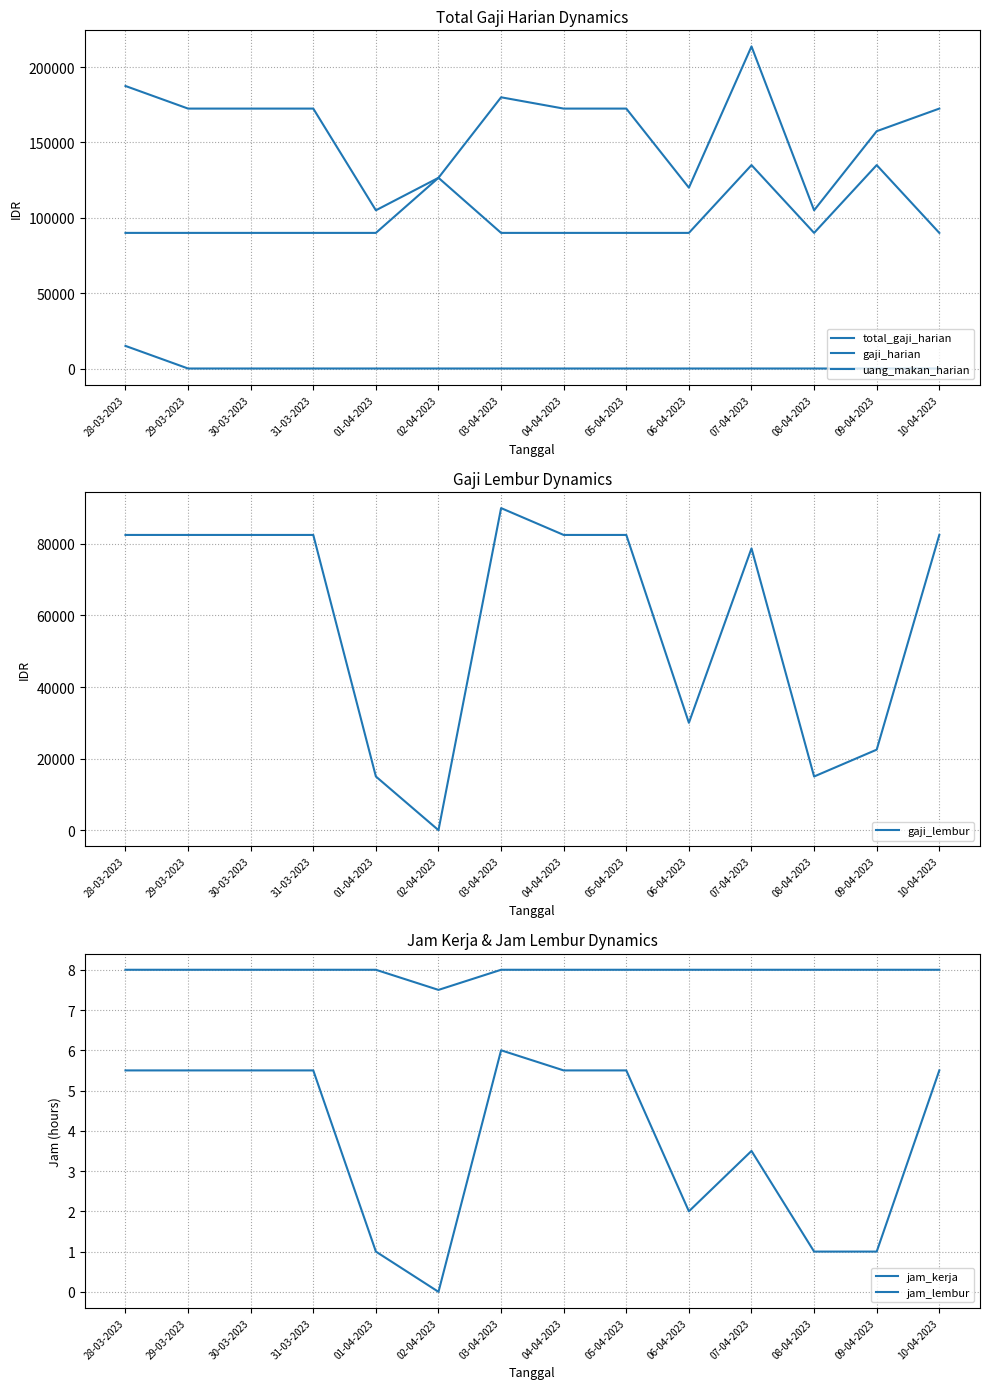

What value does the jam_kerja series have at 03-04-2023?

8.0